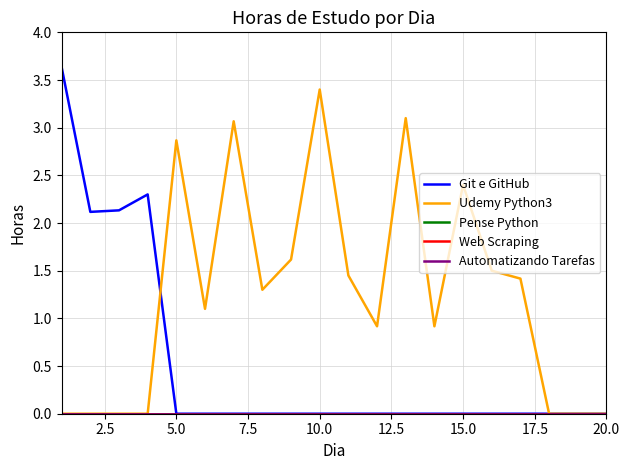

Does the chart display data point markers on the line(s)?

No